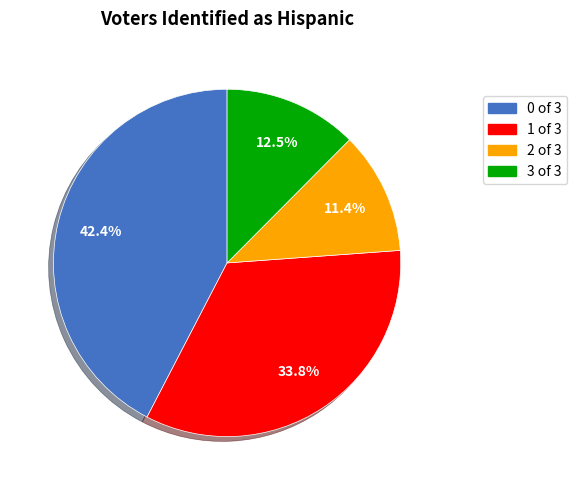

Is there any slice that represents more than half of the pie?

No